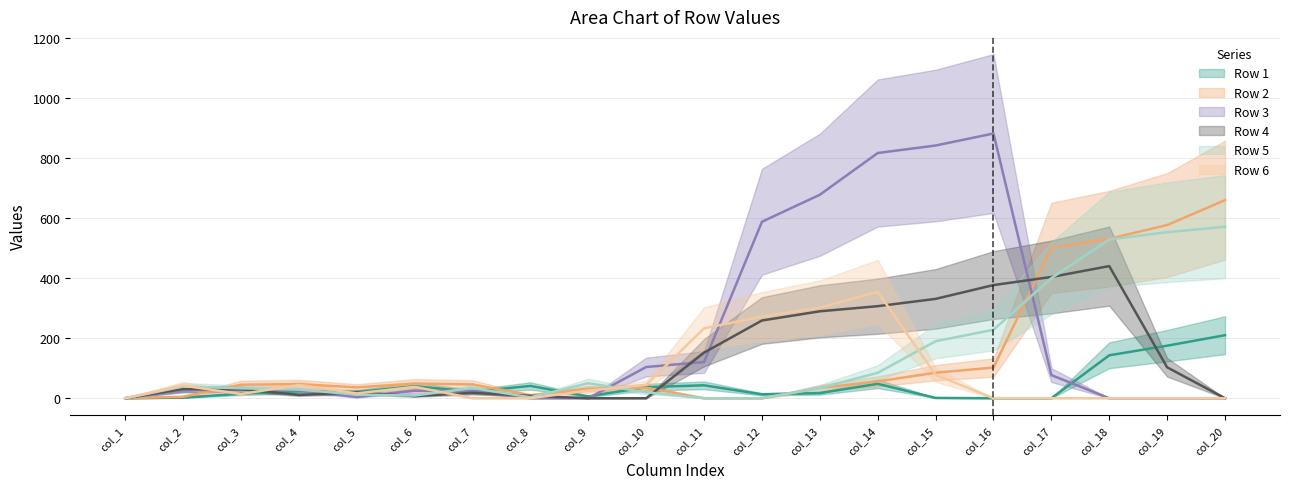

The Row 6 series shows 56.6 at col_6. True or false?

False